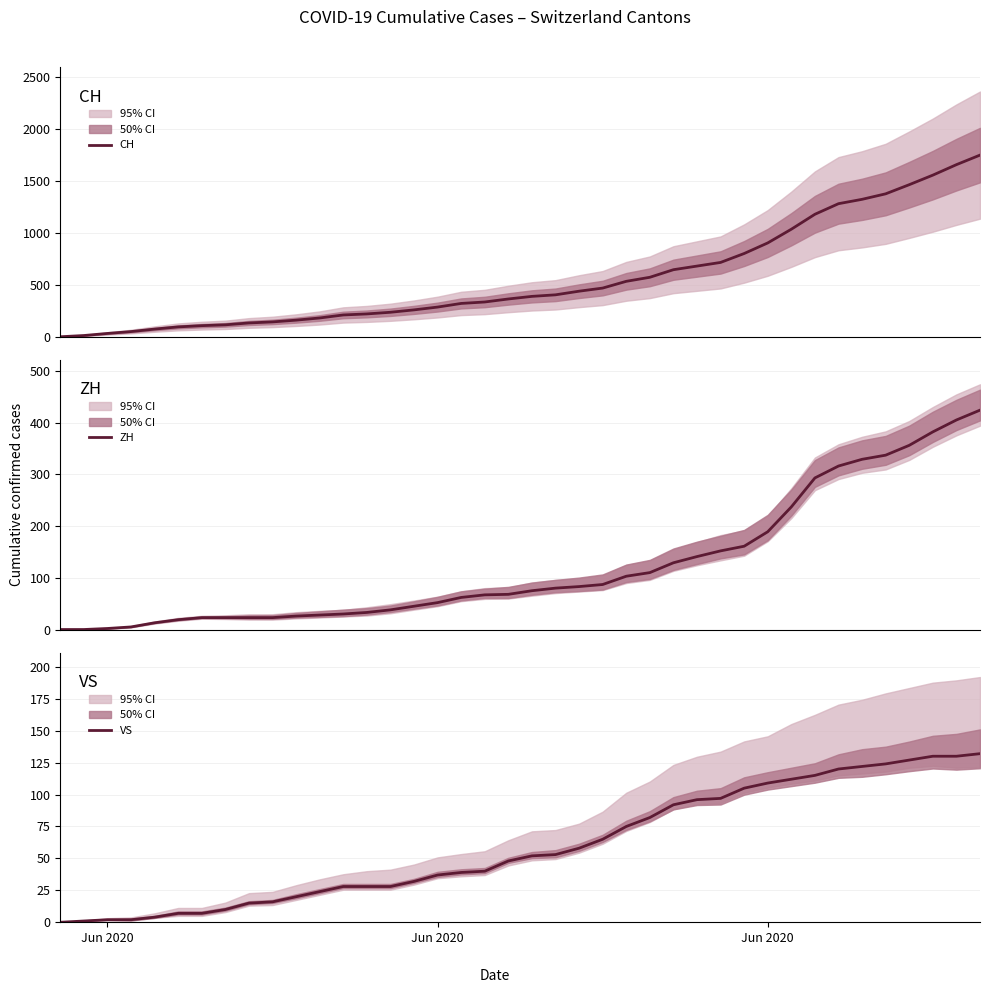

What is the maximum value for ZH?

424